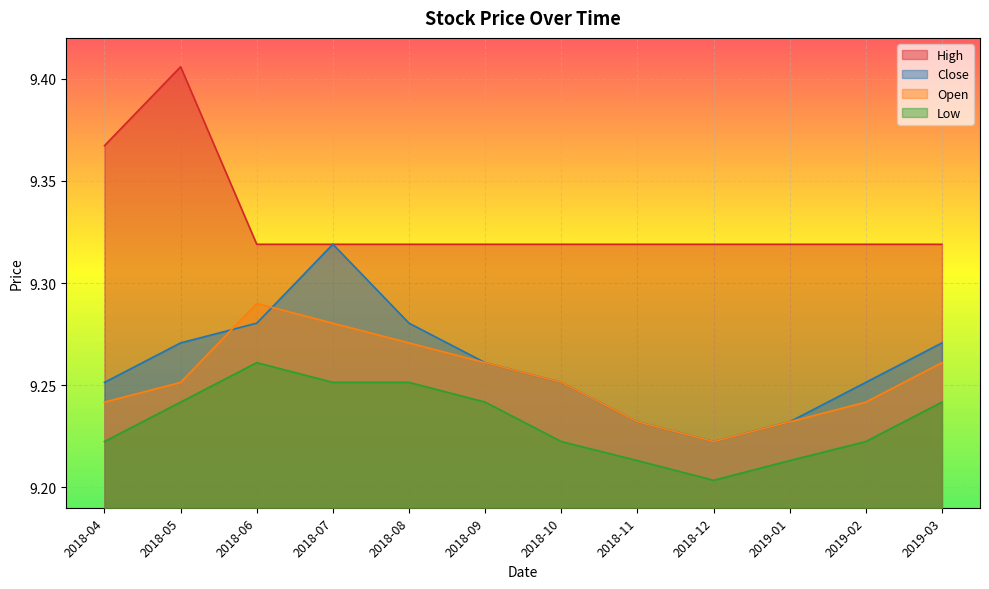

The value of Open at 2018-09 is 5.4. True or false?

False